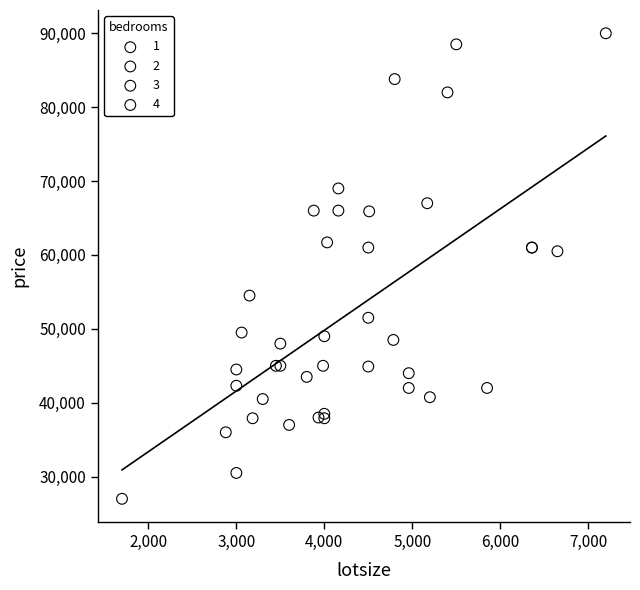

What are all the series names shown in the legend?

1, 2, 3, 4